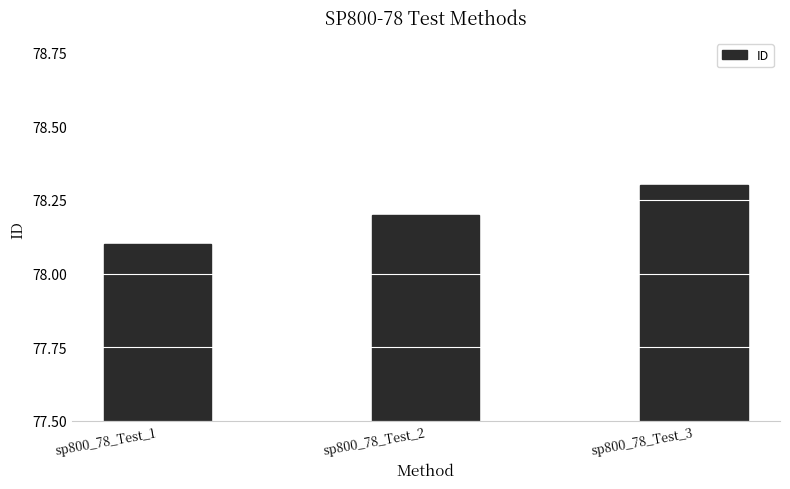

Read the value at sp800_78_Test_1.

78.1